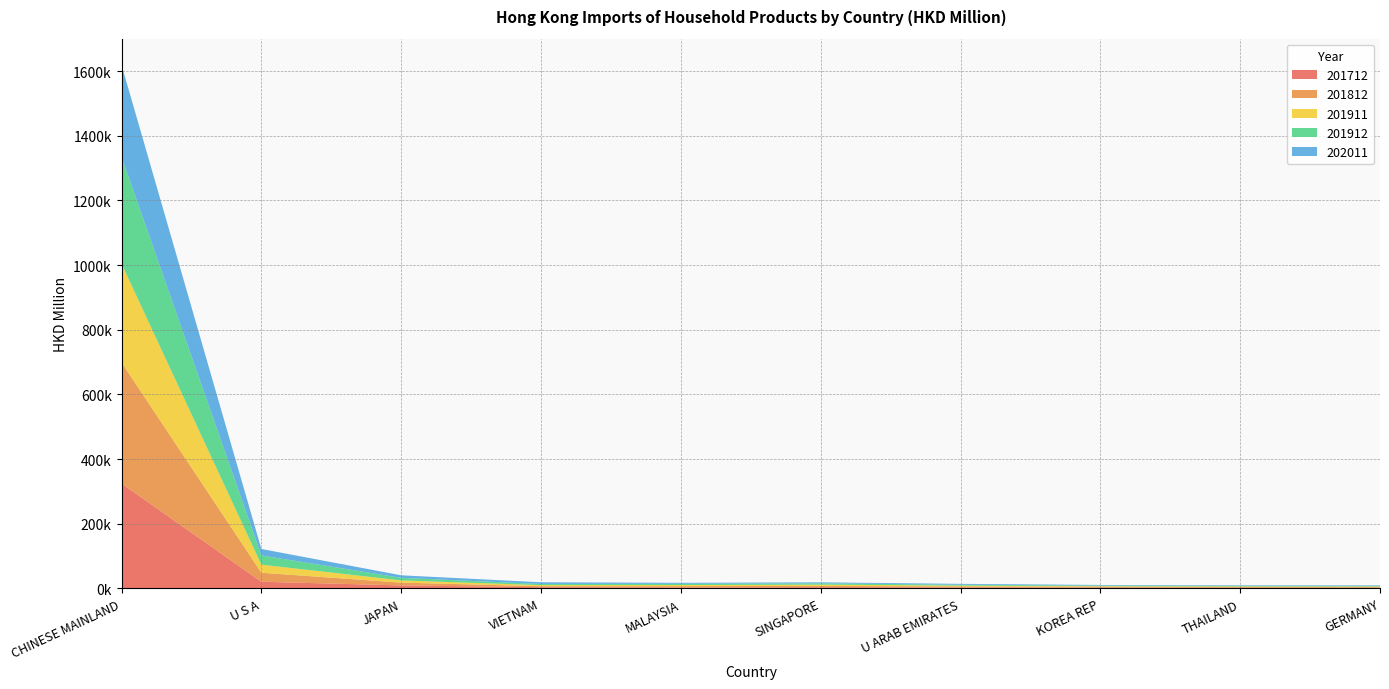

Reading right to left, list all the values displayed in this chart.

201712: GERMANY=2369.8	THAILAND=2352.5	KOREA REP=2839.3	U ARAB EMIRATES=3189.6	SINGAPORE=3952.3	MALAYSIA=3159.6	VIETNAM=3889.6	JAPAN=9510.6	U S A=20940.5	CHINESE MAINLAND=324471.7
201812: GERMANY=2114.9	THAILAND=2310.9	KOREA REP=2471.4	U ARAB EMIRATES=3200.9	SINGAPORE=4034.1	MALAYSIA=4107.8	VIETNAM=3226.1	JAPAN=8627.2	U S A=27762.3	CHINESE MAINLAND=374418.0
201911: GERMANY=1690.8	THAILAND=1739.6	KOREA REP=1802.3	U ARAB EMIRATES=2519.9	SINGAPORE=3924.3	MALAYSIA=3409.2	VIETNAM=3250.9	JAPAN=6900.1	U S A=24977.3	CHINESE MAINLAND=305374.8
201912: GERMANY=1914.5	THAILAND=1915.8	KOREA REP=2009.7	U ARAB EMIRATES=2776.6	SINGAPORE=4194.0	MALAYSIA=3859.9	VIETNAM=3609.6	JAPAN=7934.9	U S A=28437.2	CHINESE MAINLAND=330581.0
202011: GERMANY=1712.4	THAILAND=1733.9	KOREA REP=1818.6	U ARAB EMIRATES=2661.5	SINGAPORE=2922.0	MALAYSIA=3082.9	VIETNAM=5266.5	JAPAN=7818.8	U S A=20083.0	CHINESE MAINLAND=284124.8